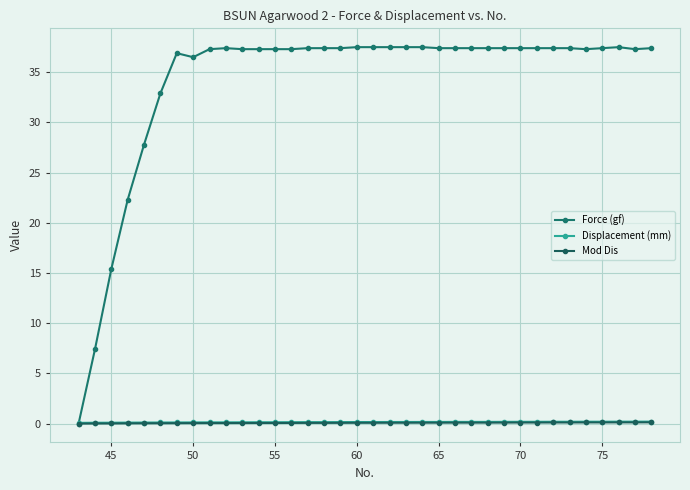

Count the Displacement (mm) values in the range 0 to 1.

36